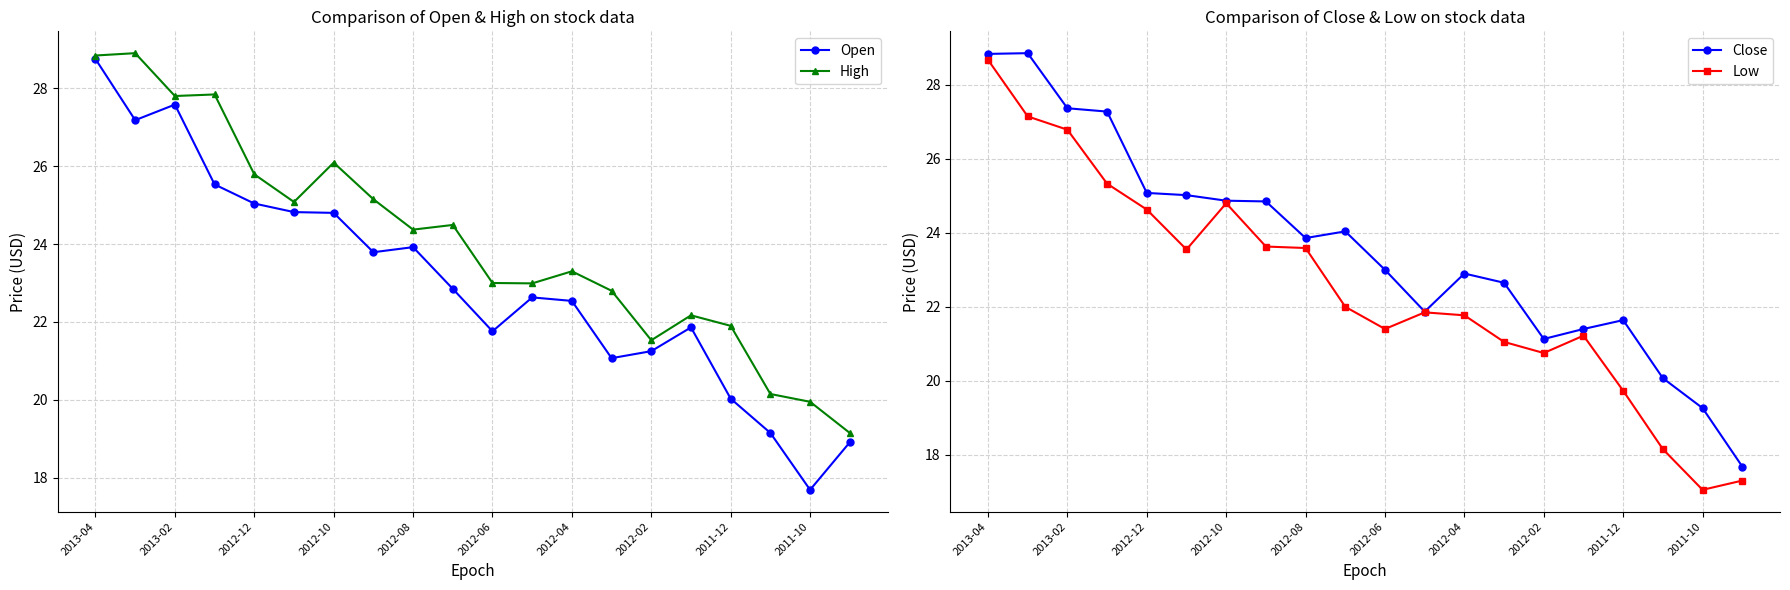

What is the lowest value of the Open series?

17.7